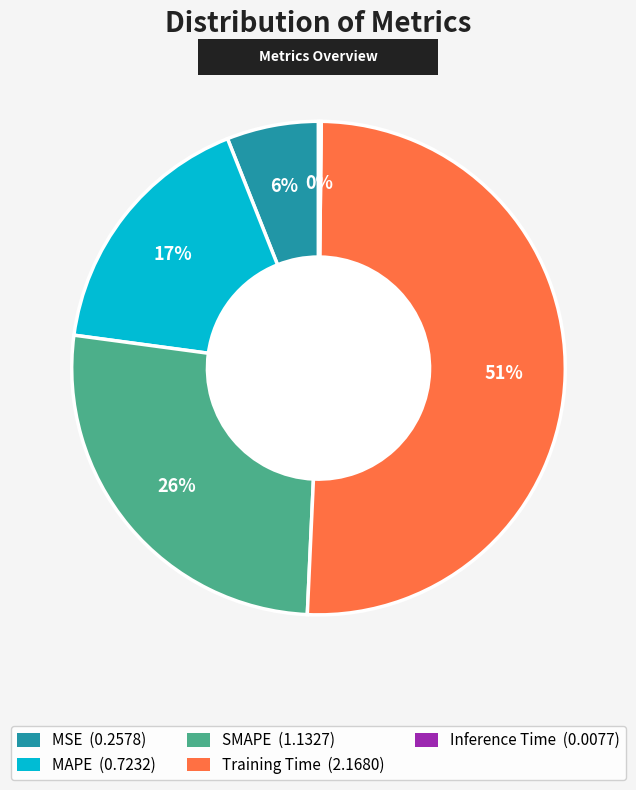

What is the largest slice in the pie chart?

Training Time